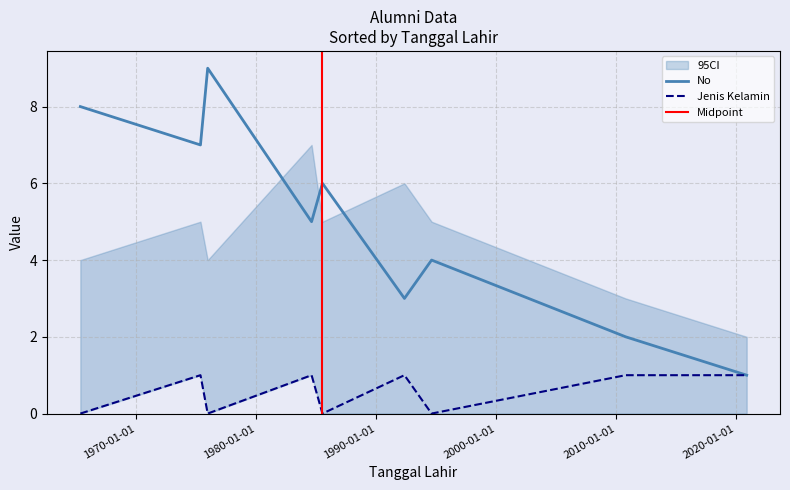

What is the label of the 7th point from the right?

1975-12-12